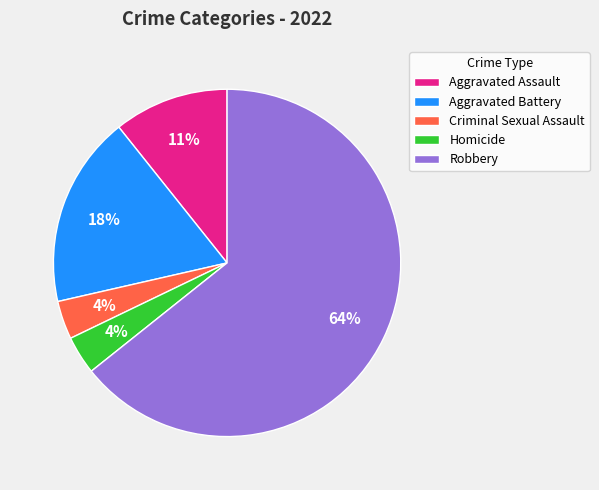

Do Robbery and Criminal Sexual Assault together represent more than half of the pie?

Yes